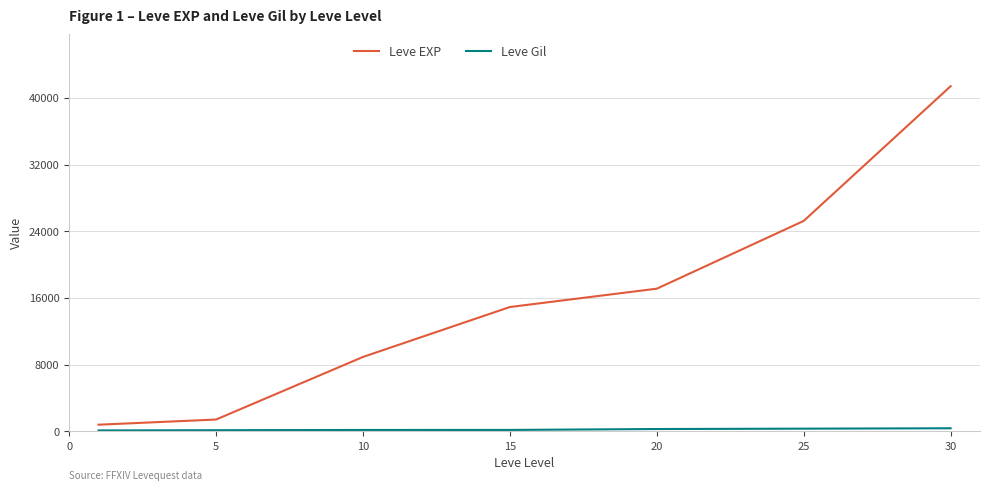

What is the highest value of the Leve EXP series?

41410